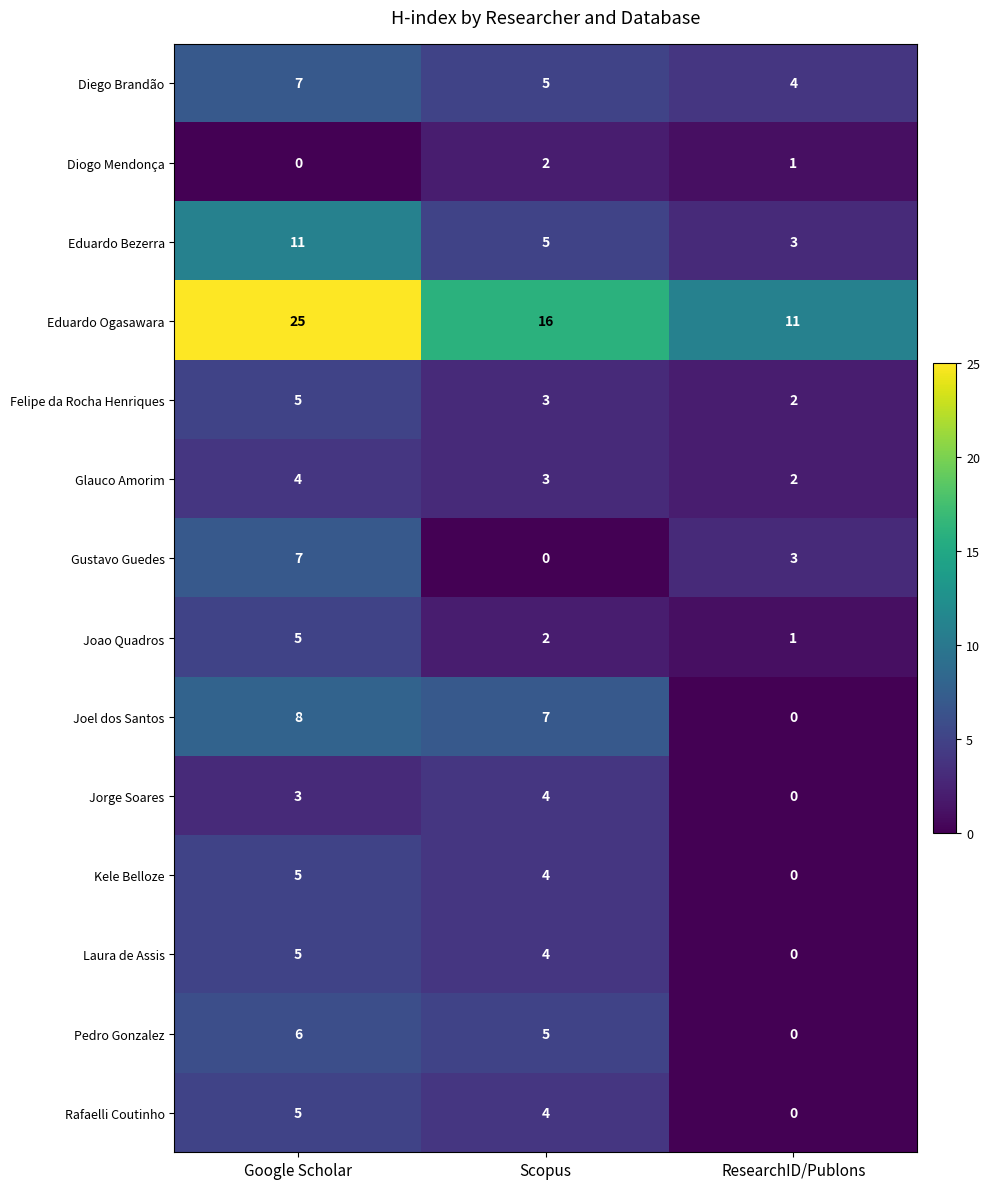

What is the highest value of the Rafaelli Coutinho series?

5